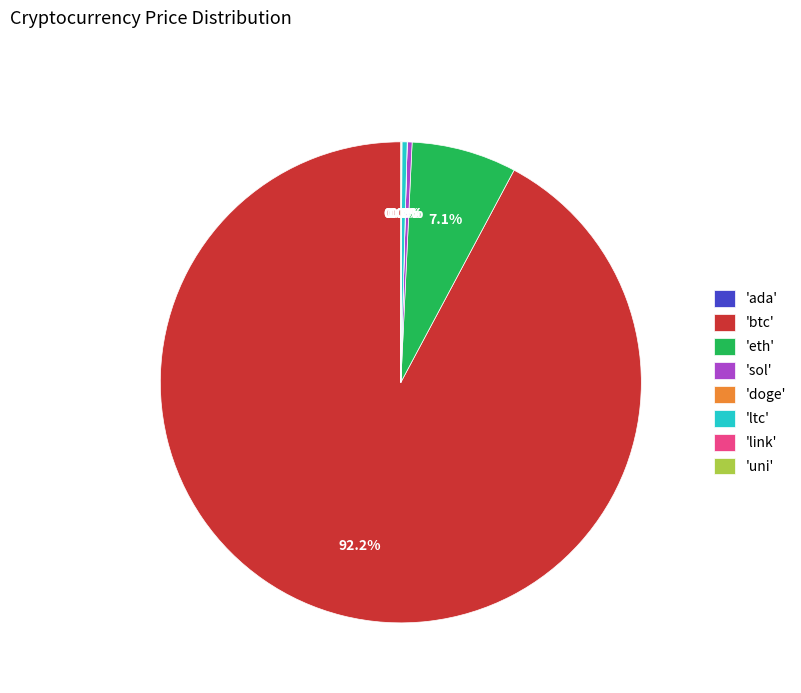

What portion of the pie excludes 'ltc'?

99.7%